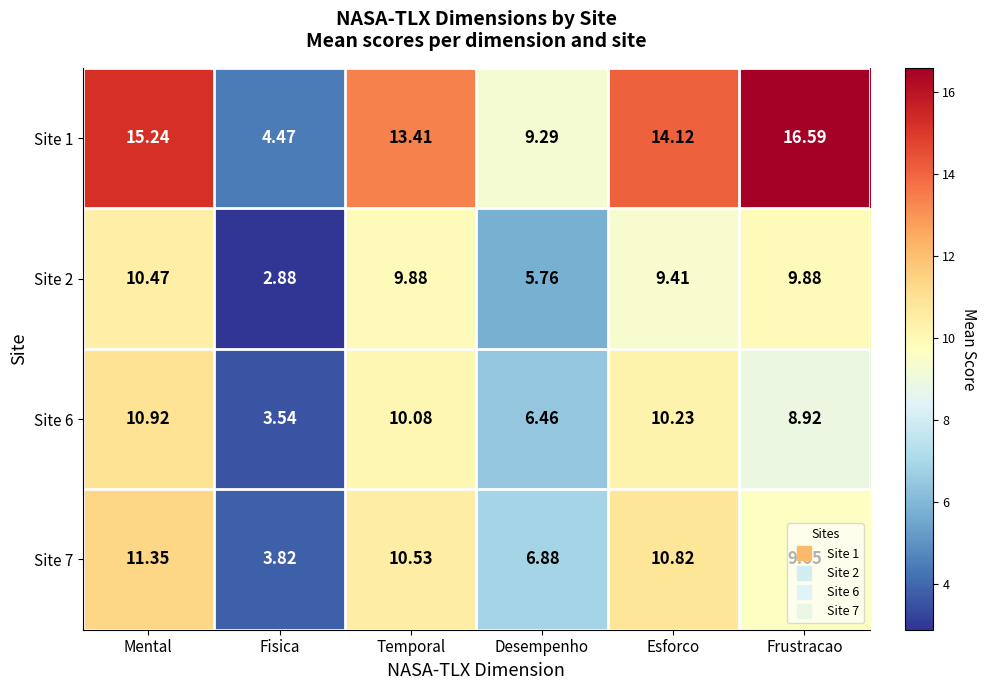

At which label does Site 7 first exceed 10?

Mental